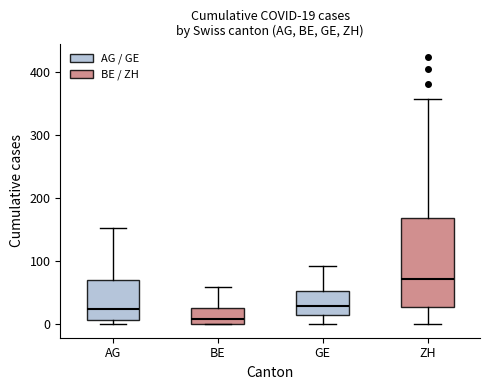

Which box is the tallest, from its lower edge to its upper edge?

ZH